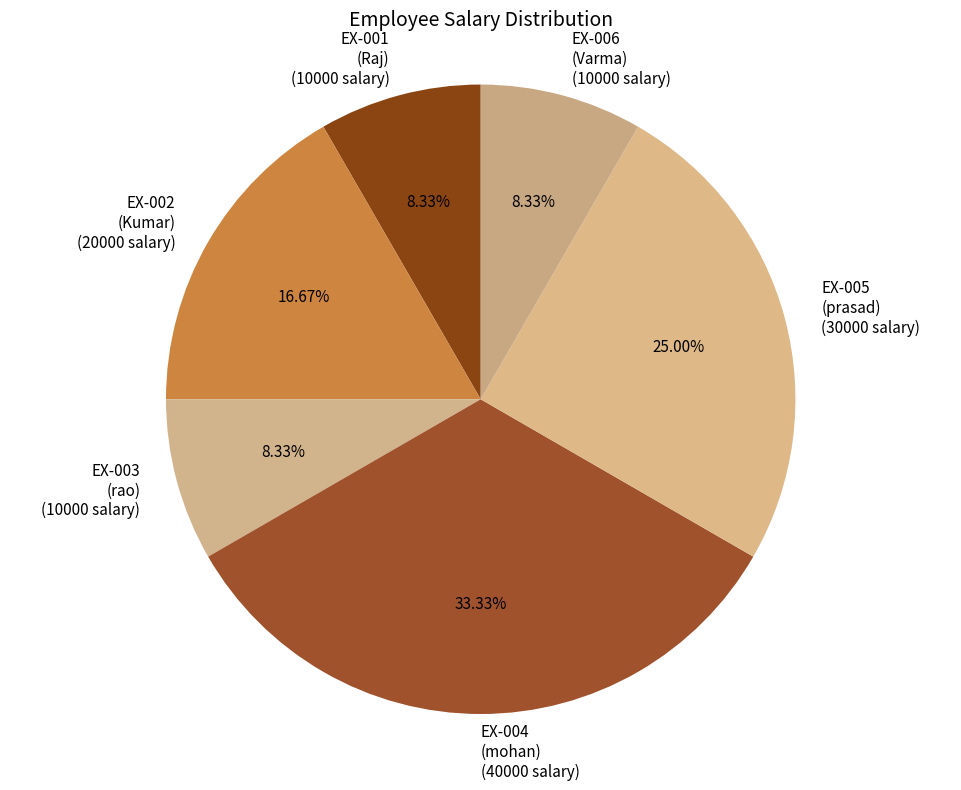

Is there any slice that represents more than half of the pie?

No